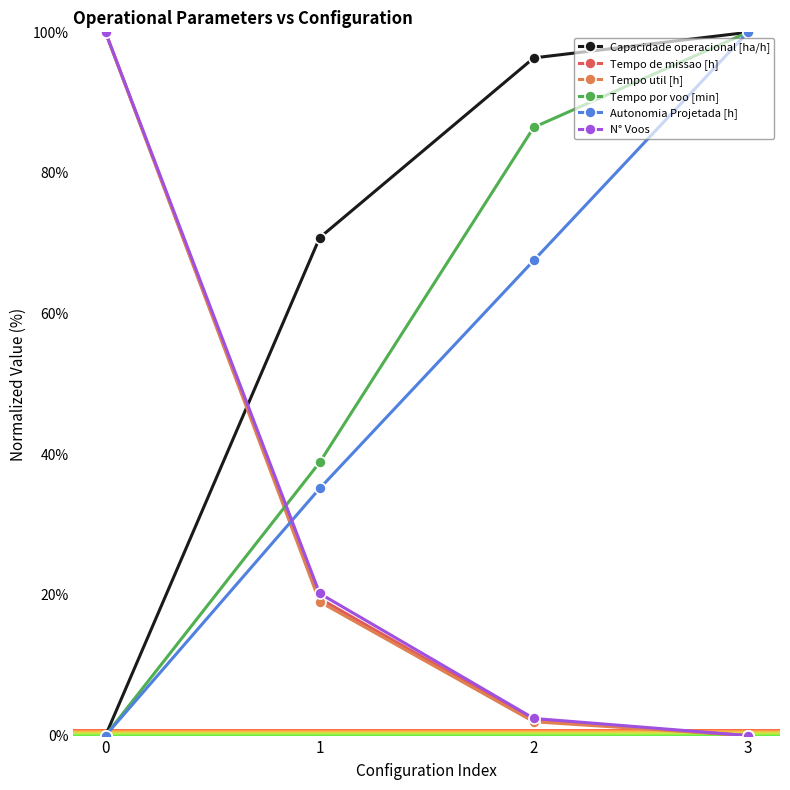

What is the total value across all series at 2?

257.0